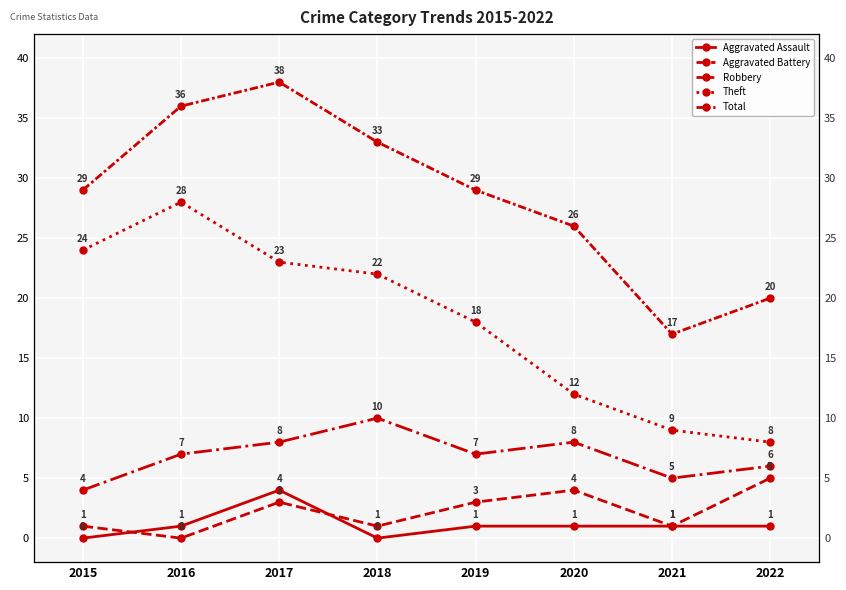

At which label is Robbery closest to 7?

2016